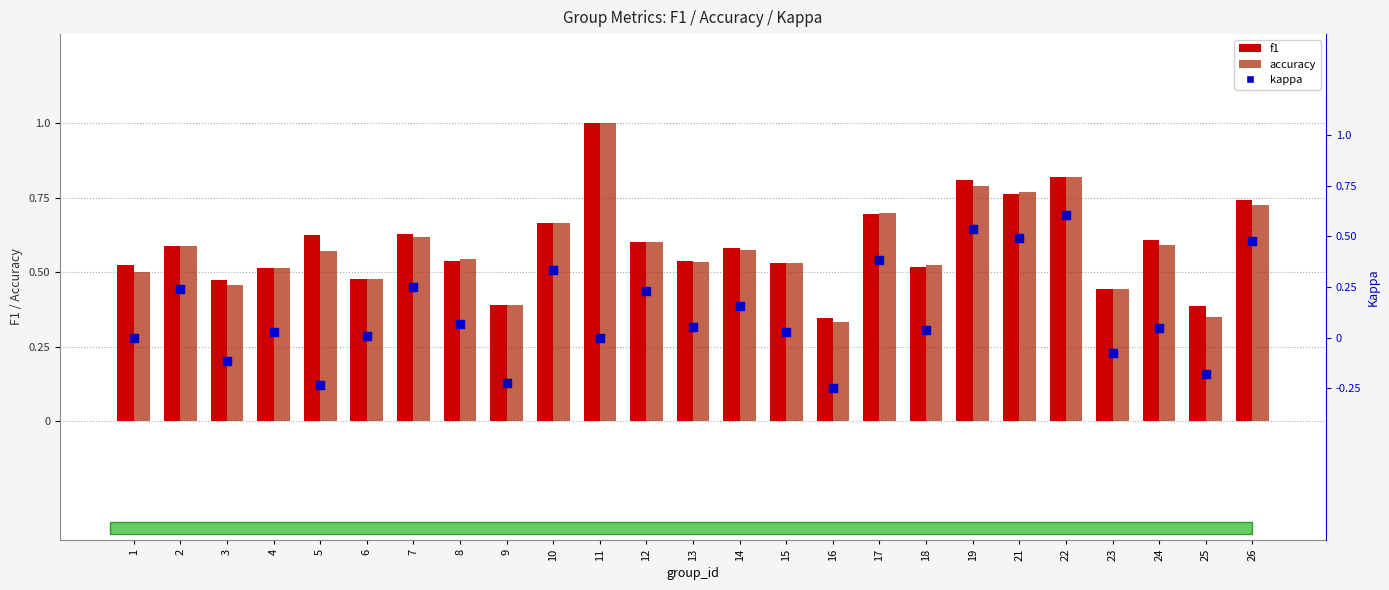

Is the value of f1 at 7 greater than the value of kappa at 3?

Yes